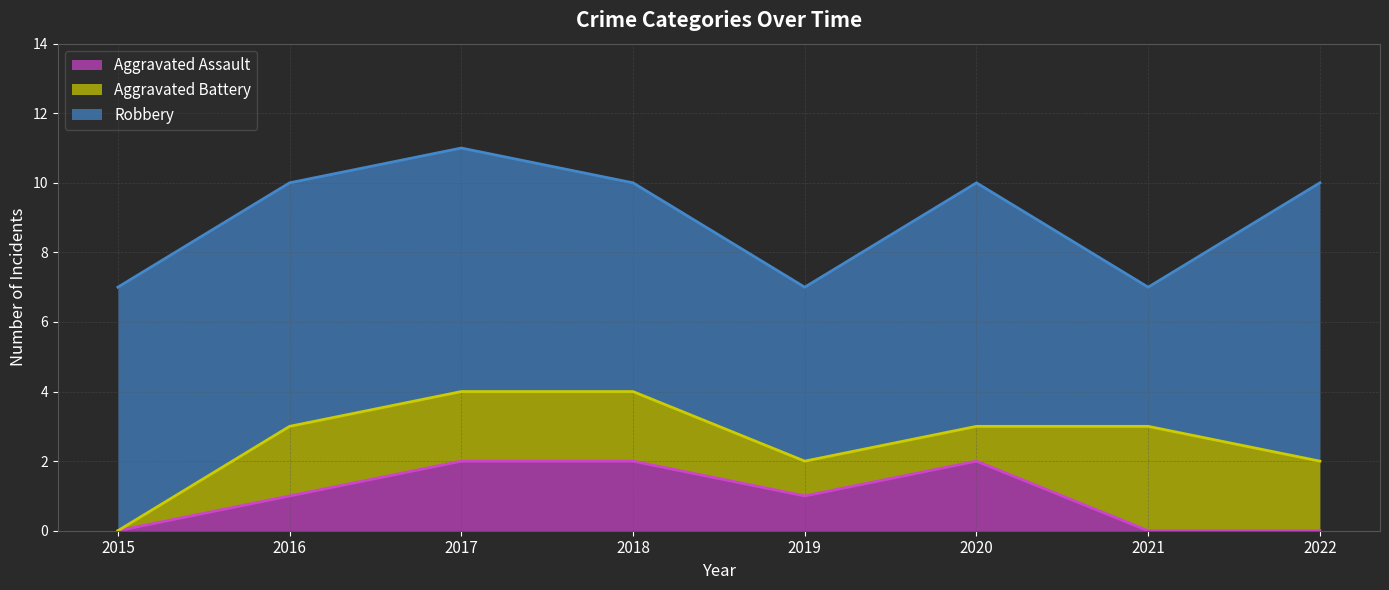

Reading left to right, extract all data points from this chart.

Aggravated Assault: 2015=0	2016=1	2017=2	2018=2	2019=1	2020=2	2021=0	2022=0
Aggravated Battery: 2015=0	2016=2	2017=2	2018=2	2019=1	2020=1	2021=3	2022=2
Robbery: 2015=7	2016=7	2017=7	2018=6	2019=5	2020=7	2021=4	2022=8